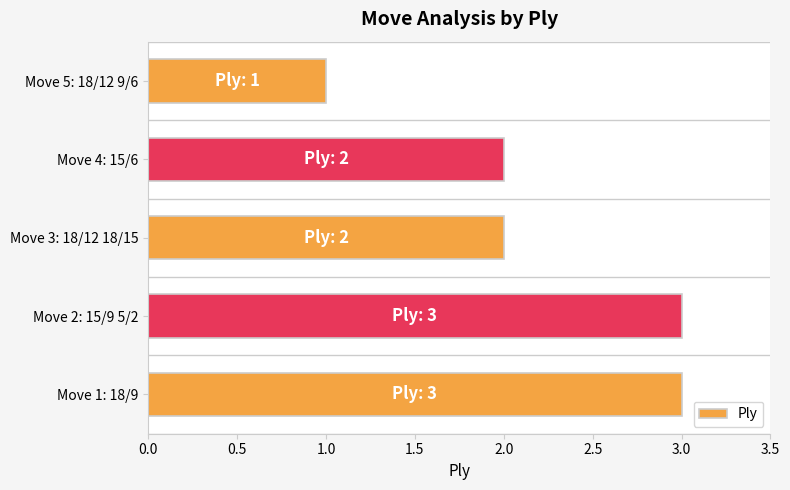

Which label corresponds to the smallest value in the chart?

Move 5: 18/12 9/6